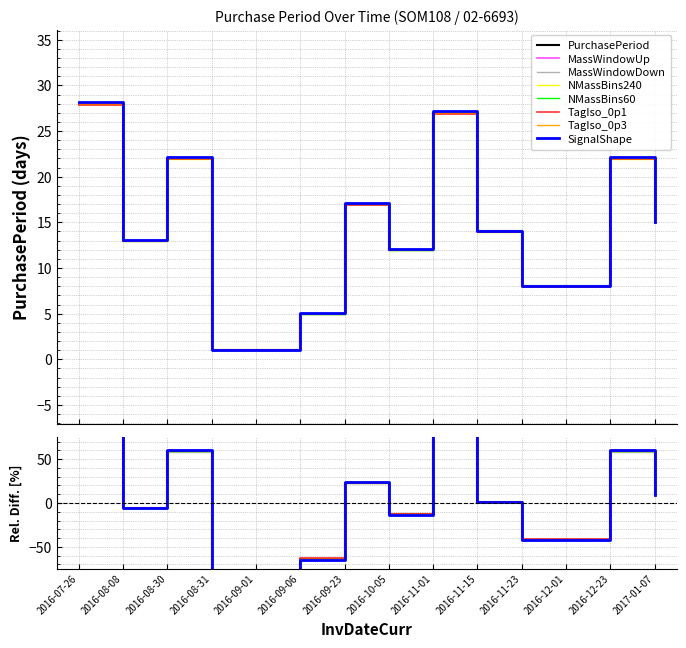

What is the smallest value displayed?

1